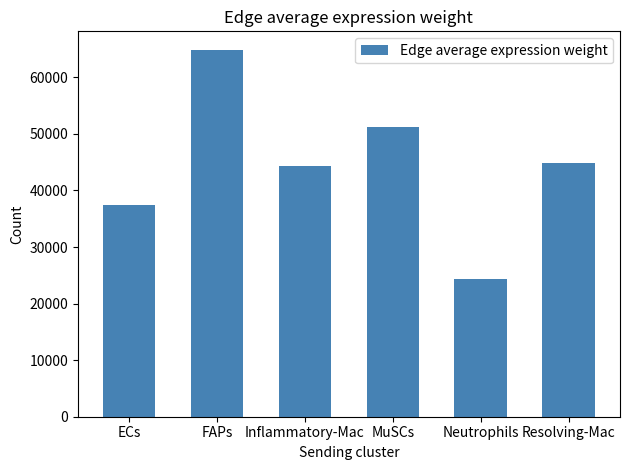

Reading right to left, extract all data points from this chart.

Resolving-Mac=44913.9	Neutrophils=24266.9	MuSCs=51166.1	Inflammatory-Mac=44379.5	FAPs=64898.4	ECs=37481.9